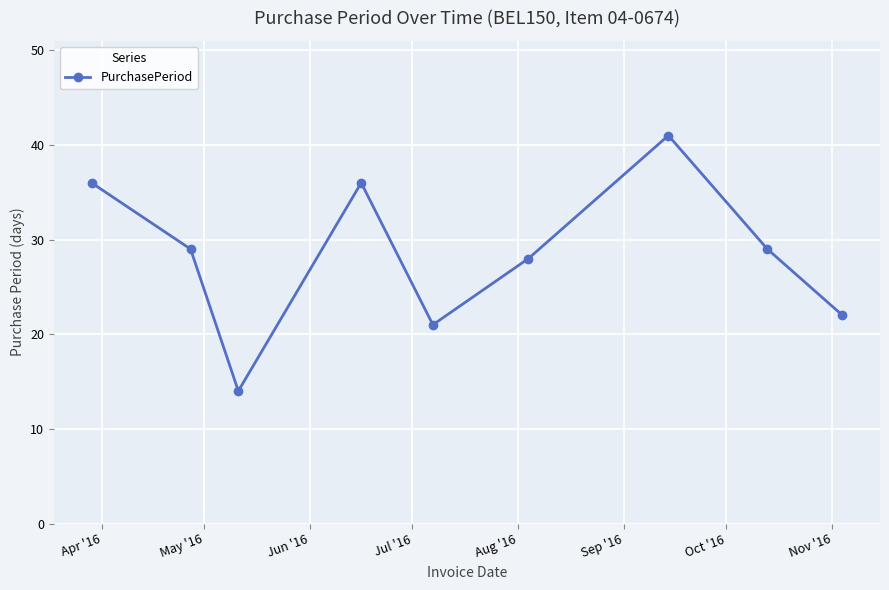

Reading right to left, list all the values displayed in this chart.

22	29	41	28	21	36	14	29	36